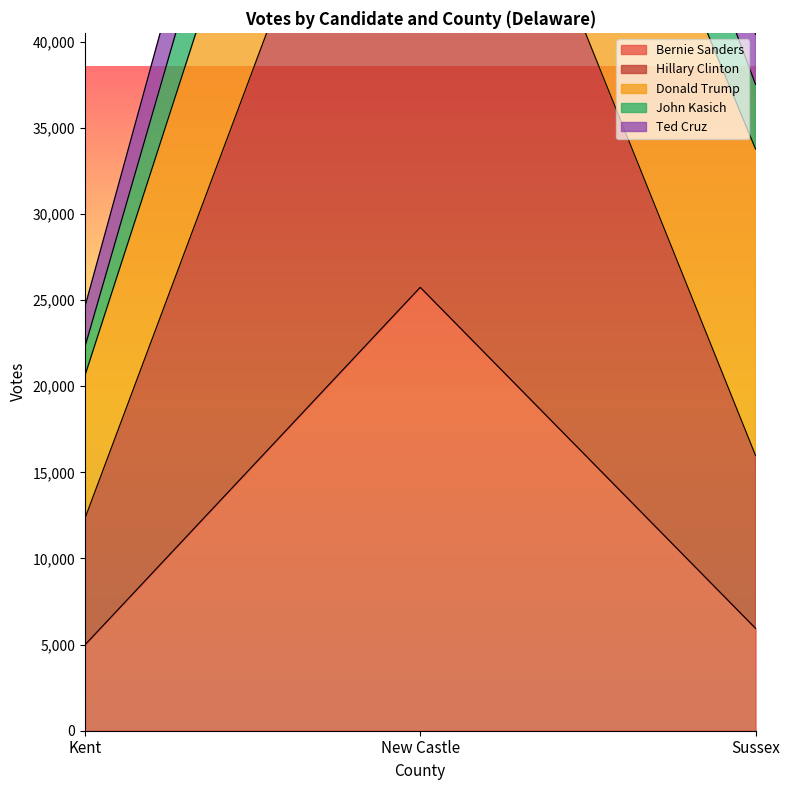

What is the sum of all Ted Cruz values?

135081